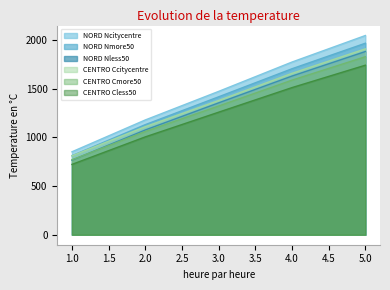

What is the minimum value shown in the chart?

723.3